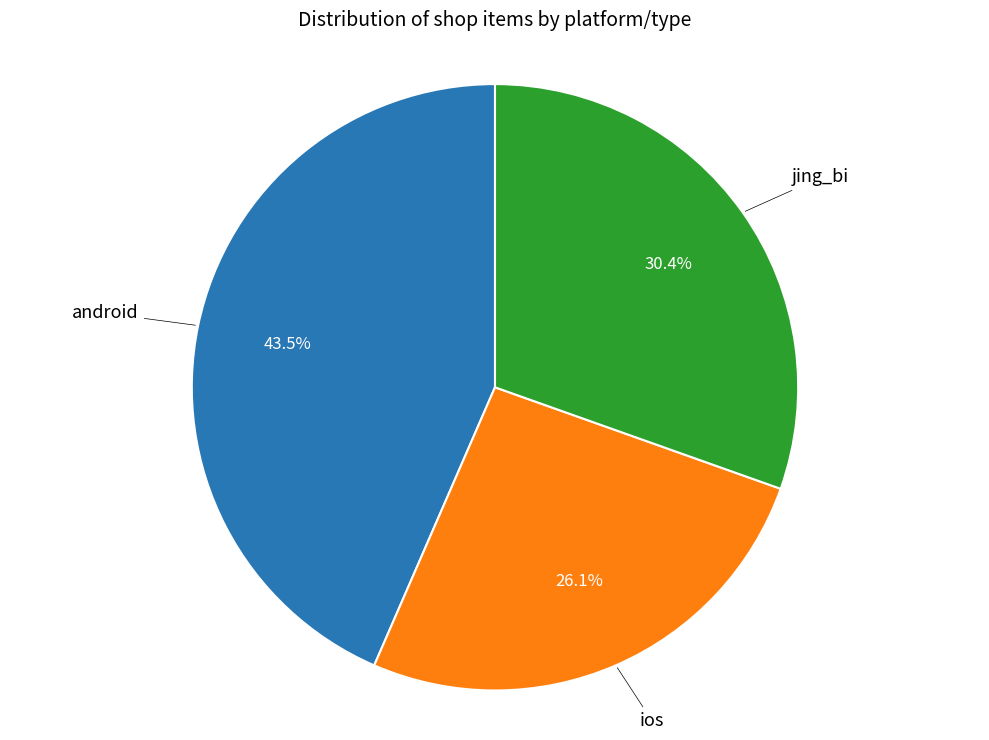

Is there a majority slice in this chart?

No